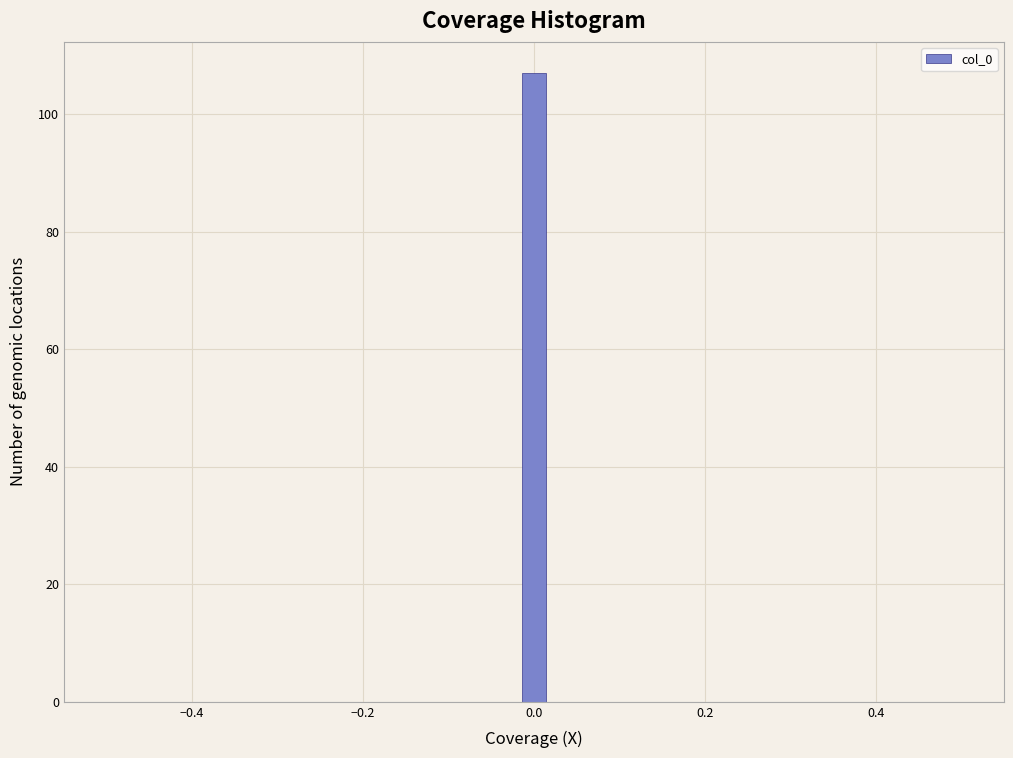

Read against the x-axis, roughly where is the centre of the tallest bar?

0.00